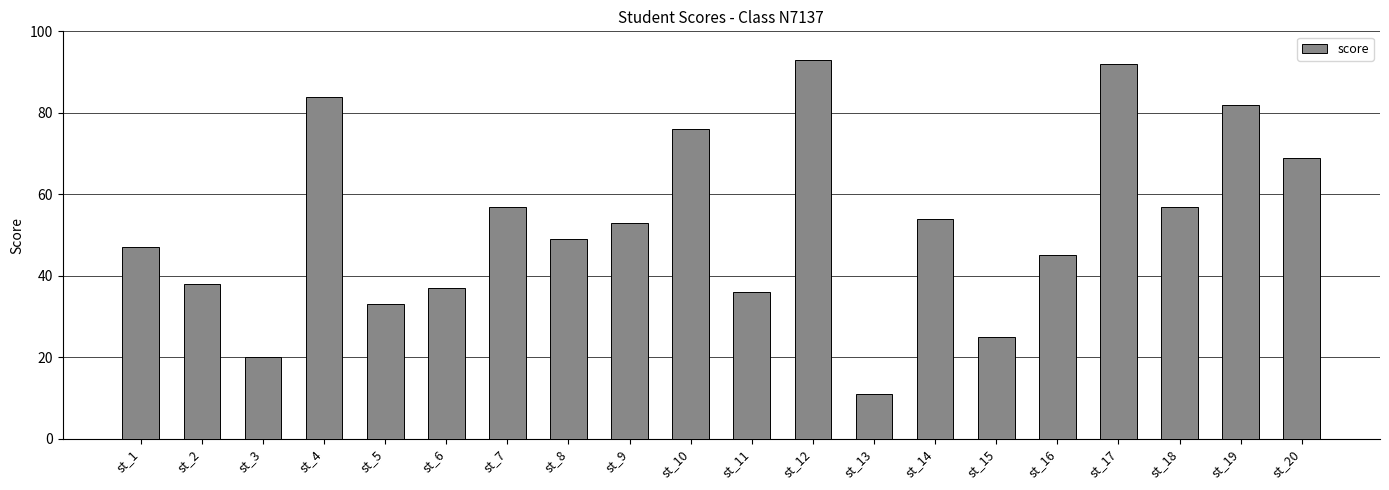

Reading right to left, what are all the values shown in this chart?

st_20=69	st_19=82	st_18=57	st_17=92	st_16=45	st_15=25	st_14=54	st_13=11	st_12=93	st_11=36	st_10=76	st_9=53	st_8=49	st_7=57	st_6=37	st_5=33	st_4=84	st_3=20	st_2=38	st_1=47